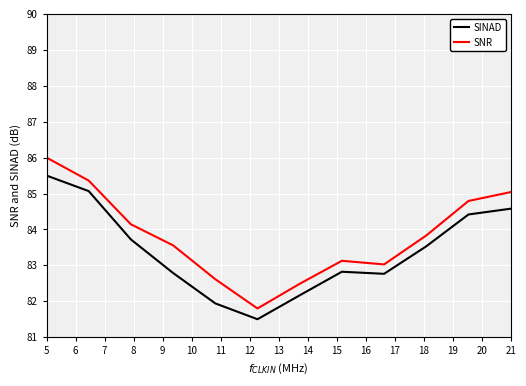

True or false: SNR and SINAD intersect in this chart.

False